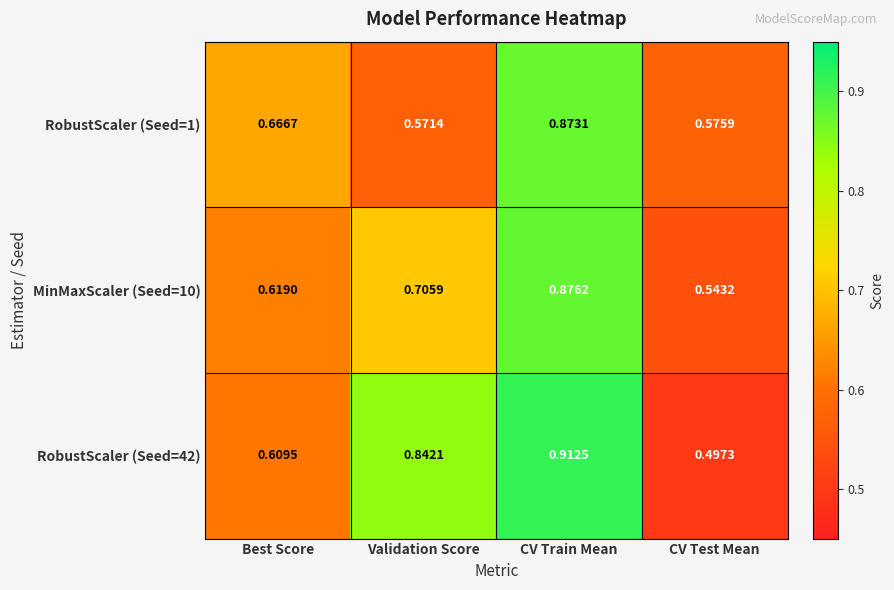

At which label is RobustScaler (Seed=1) closest to 0?

Validation Score